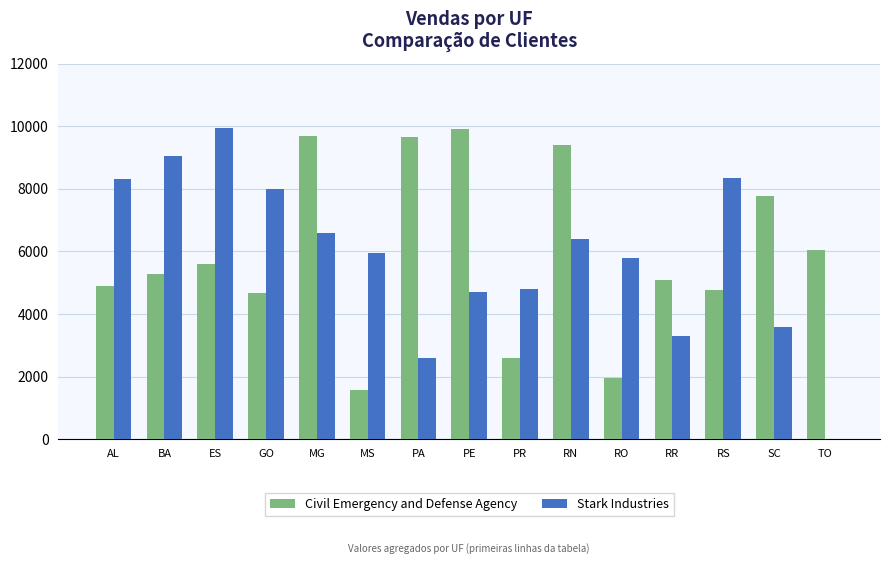

At which label is Civil Emergency and Defense Agency closest to 5737?

ES